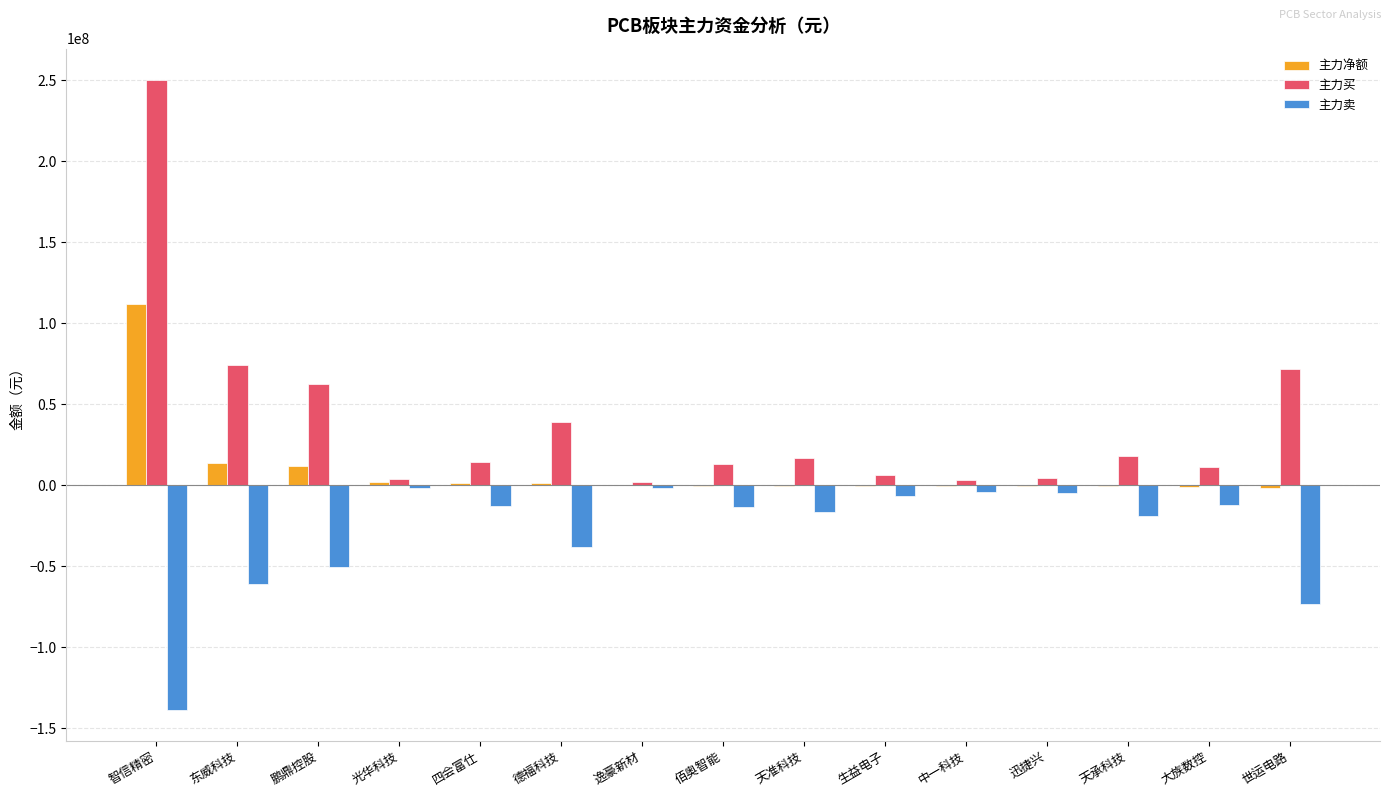

Which series has the largest total across all categories?

主力买